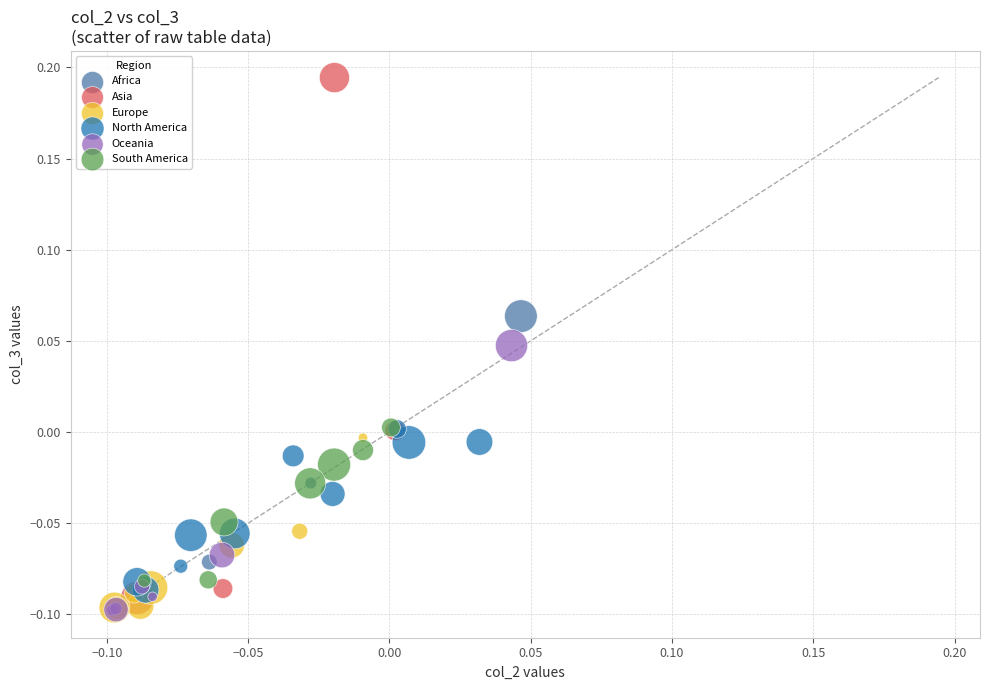

Which series has the largest Y range (max minus min)?

Asia